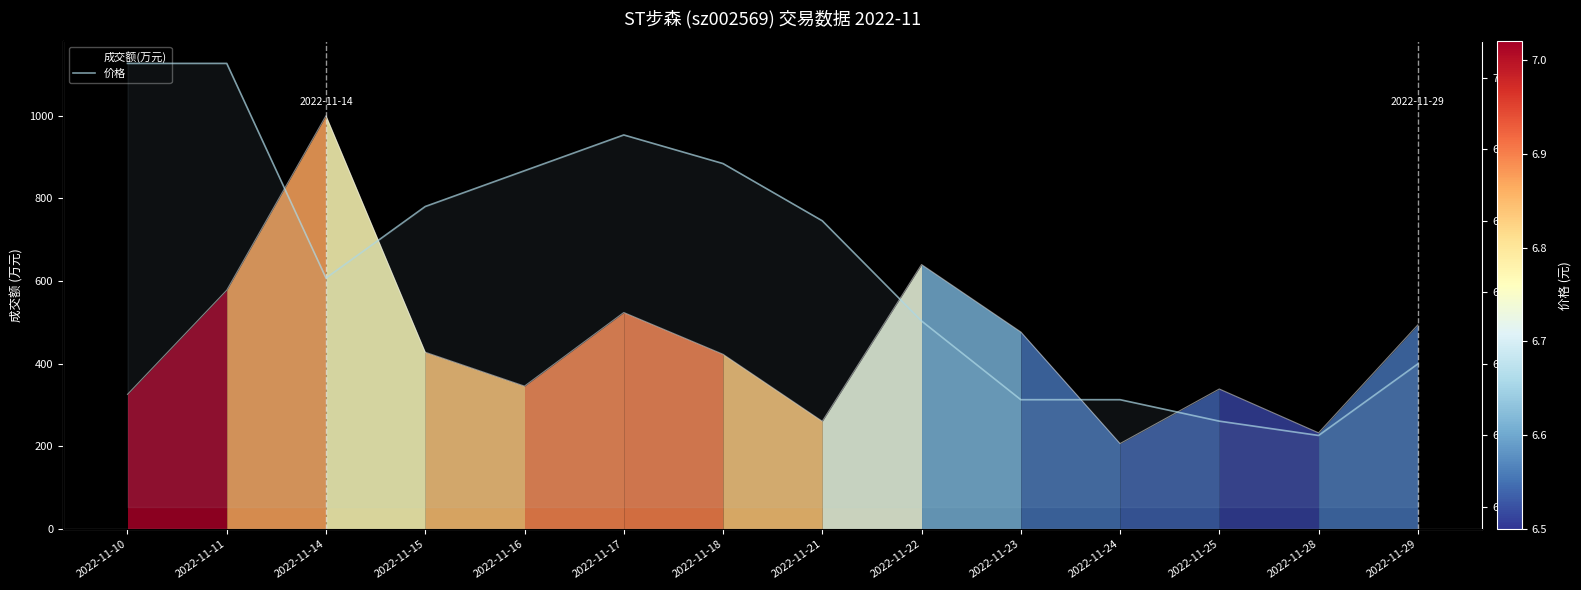

What is the approximate value at 2022-11-29?

6.6